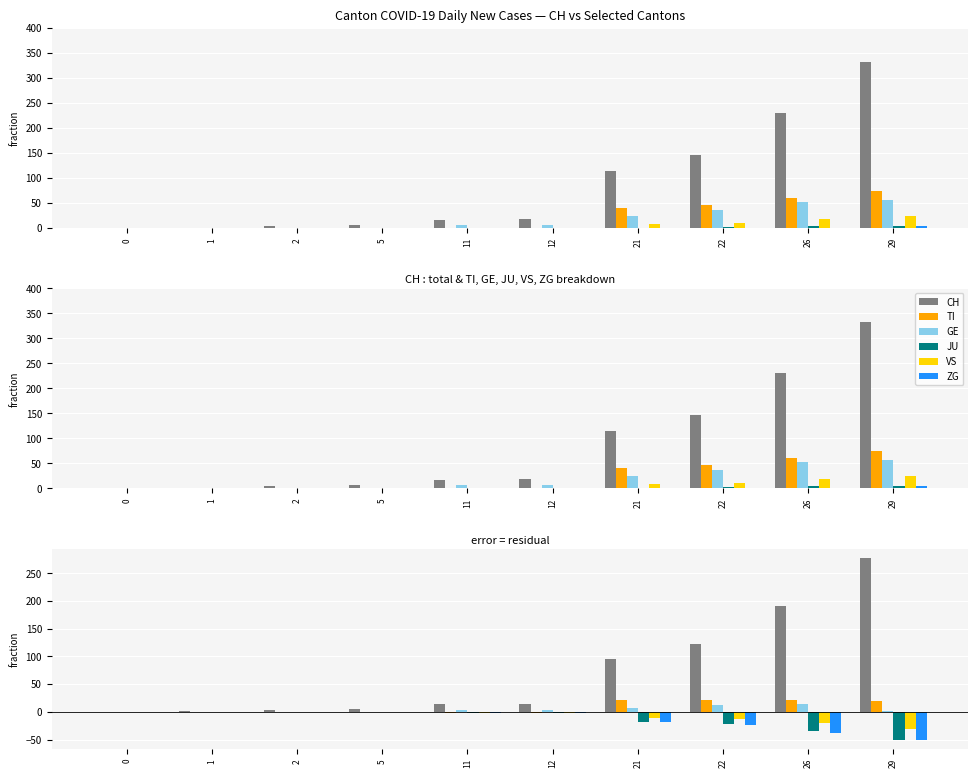

What is the difference between the highest and lowest values at 12?

18.0